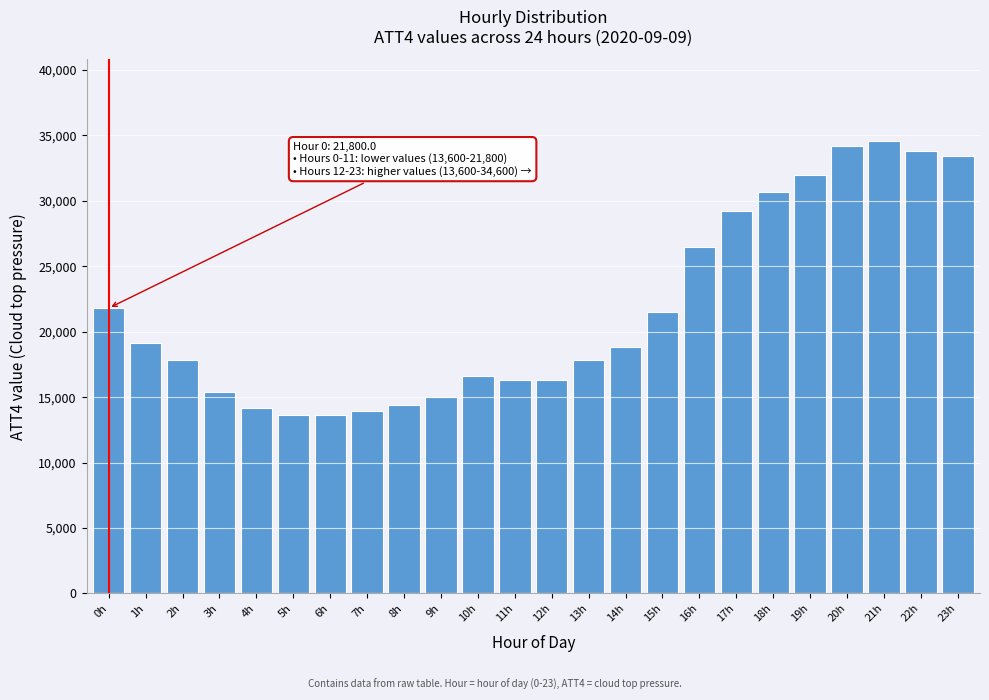

Reading right to left, transcribe all the data shown in this chart.

23h=33400	22h=33800	21h=34600	20h=34200	19h=32000	18h=30700	17h=29200	16h=26500	15h=21500	14h=18800	13h=17800	12h=16300	11h=16300	10h=16600	9h=15000	8h=14400	7h=13900	6h=13600	5h=13600	4h=14200	3h=15400	2h=17800	1h=19100	0h=21800